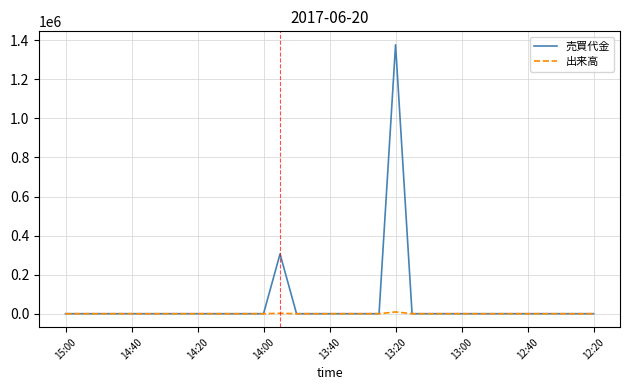

Which series has the largest range (max minus min)?

売買代金